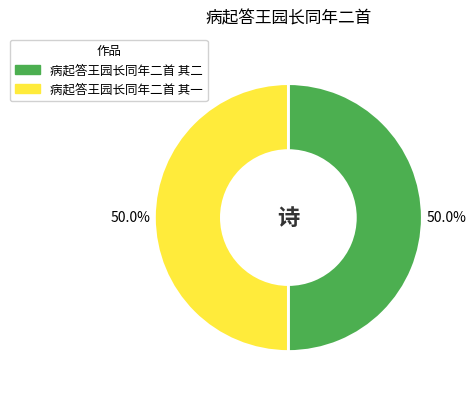

To the nearest percent, what percentage of the pie is 病起答王园长同年二首 其一?

50%